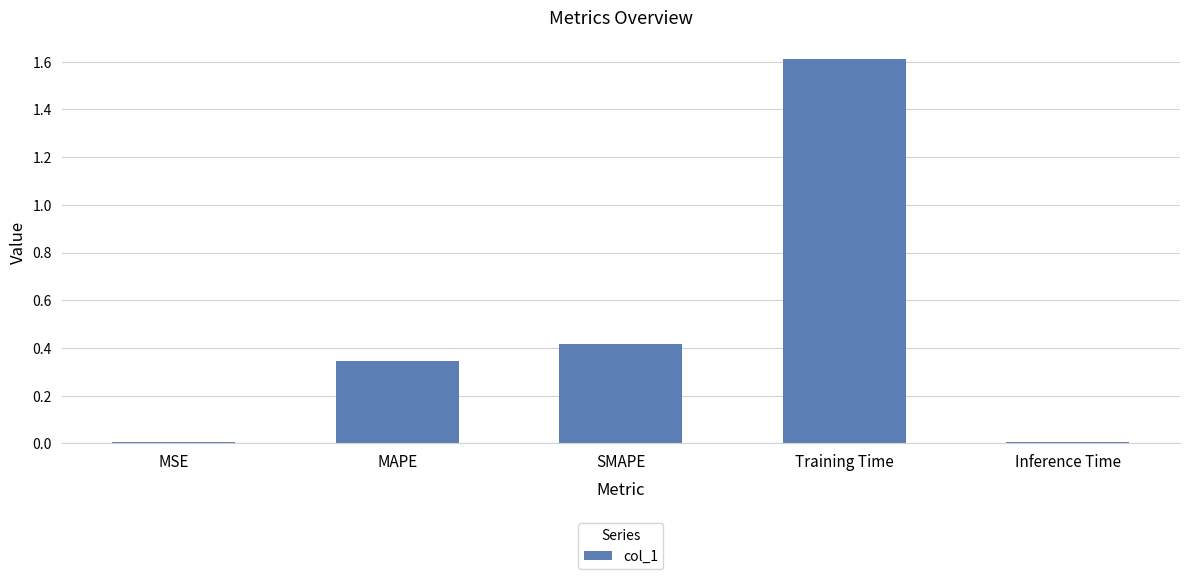

The chart shows a value of 0.0 at MSE. True or false?

True